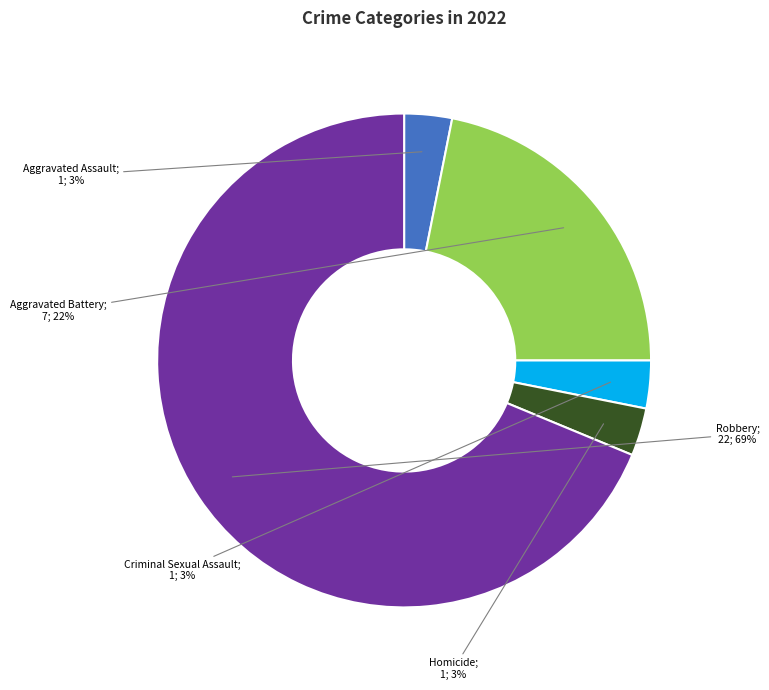

Does any single category account for the majority?

Yes